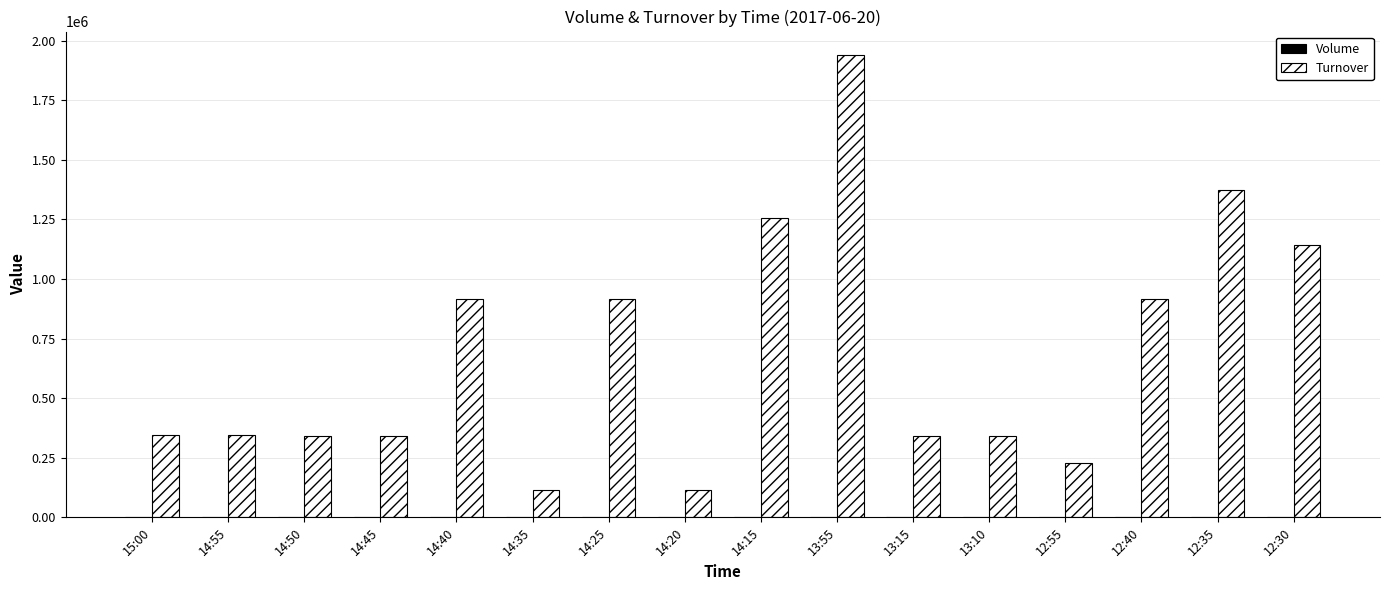

At which category is the sum across all series the highest?

13:55